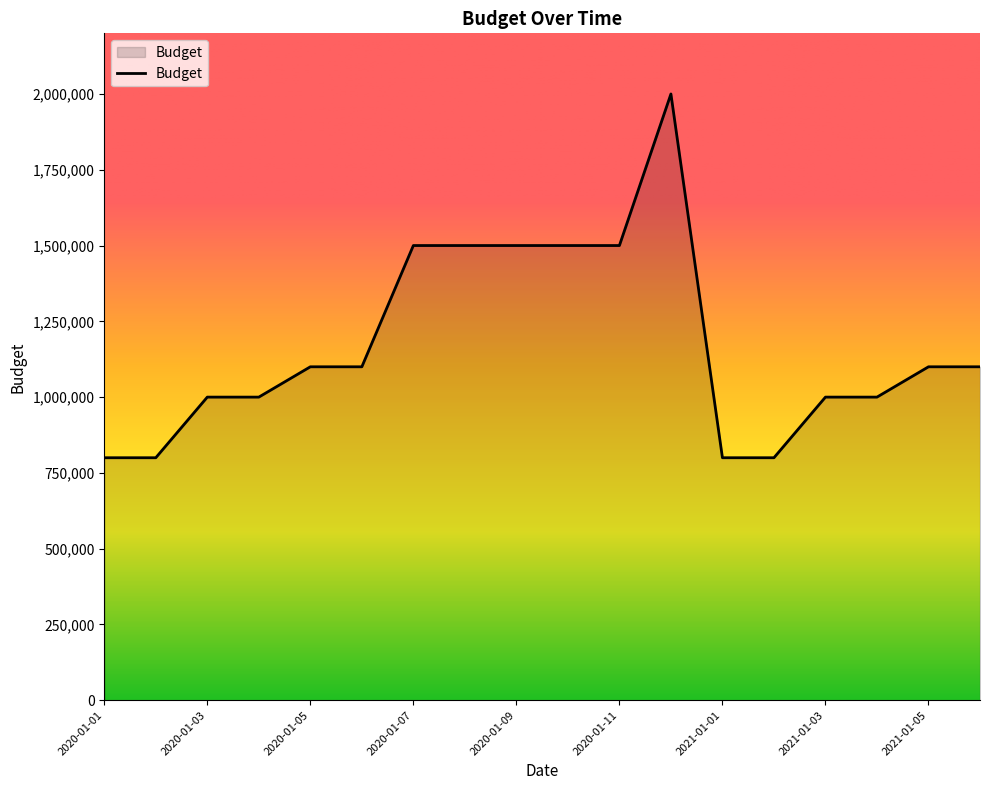

What is the difference between the maximum and minimum values?

1200000